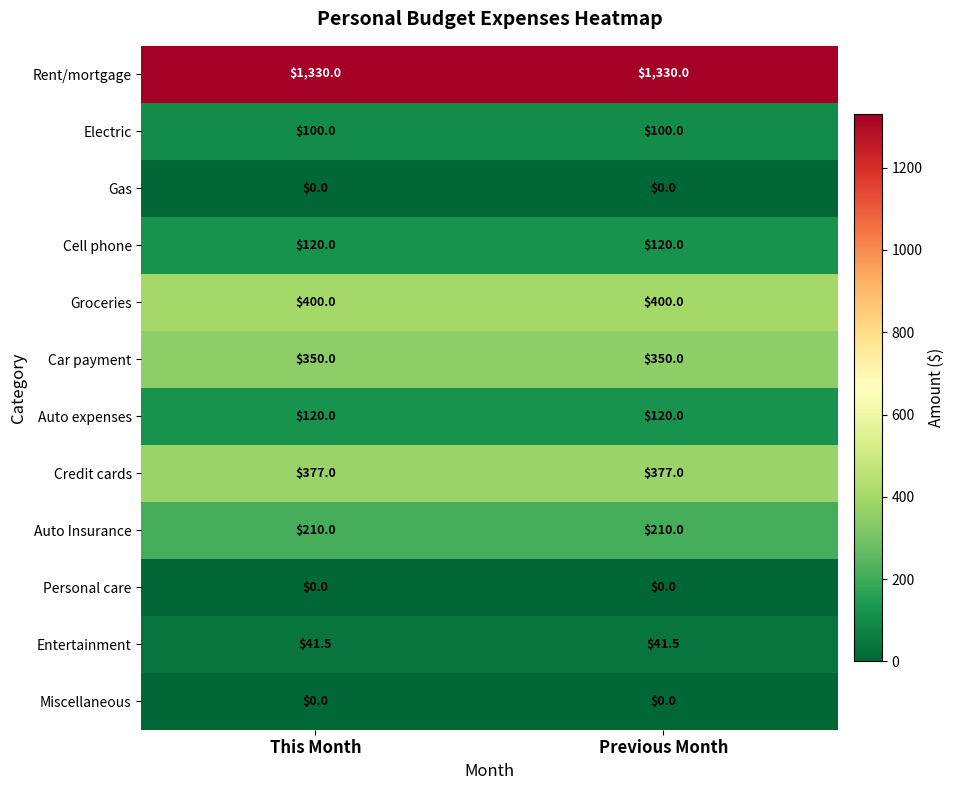

What is the maximum value shown in the chart?

1330.0